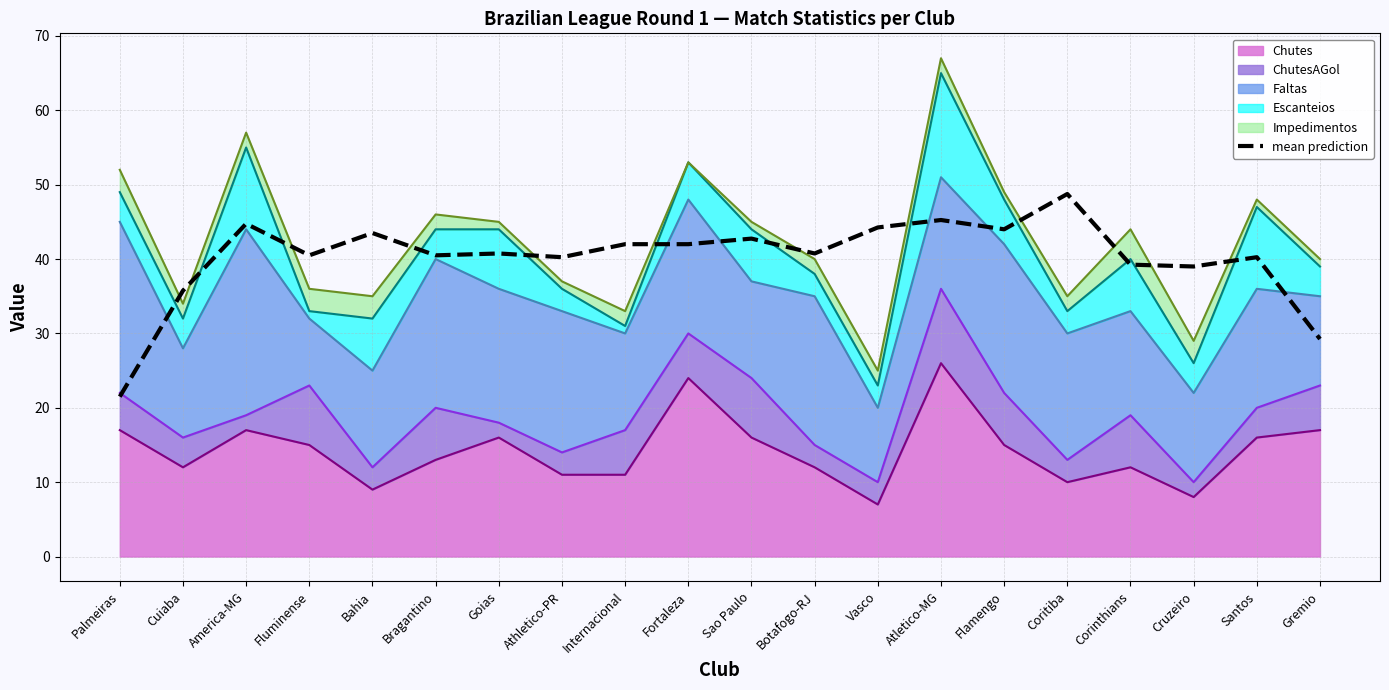

Where is the data nearest to the value 35?

Cuiaba